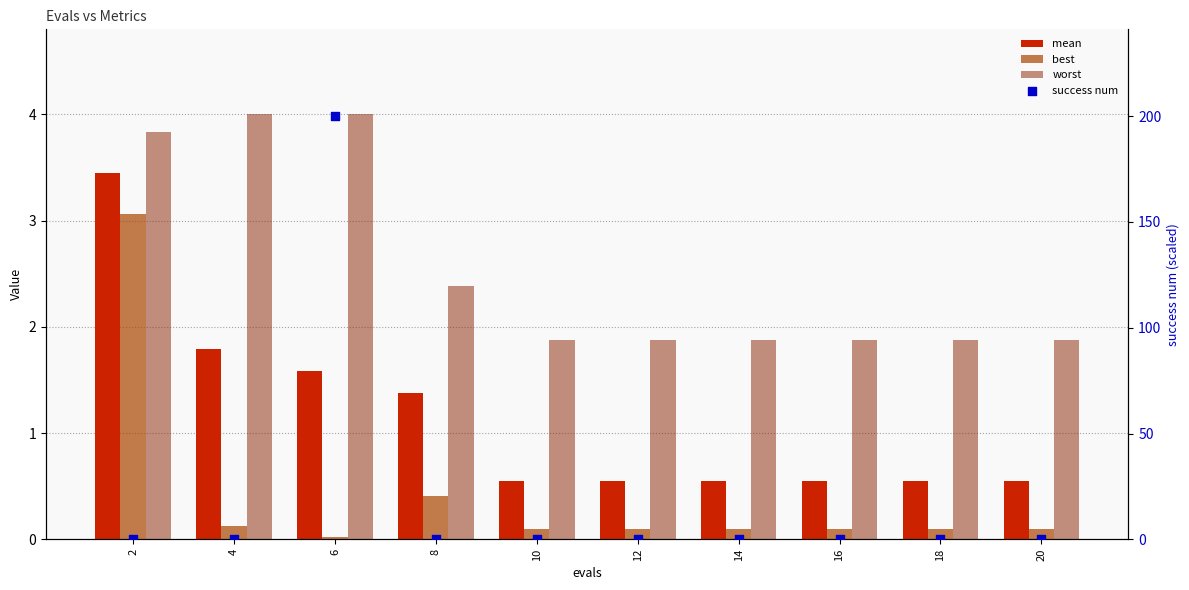

What are all the series names shown in the legend?

mean, best, worst, success num